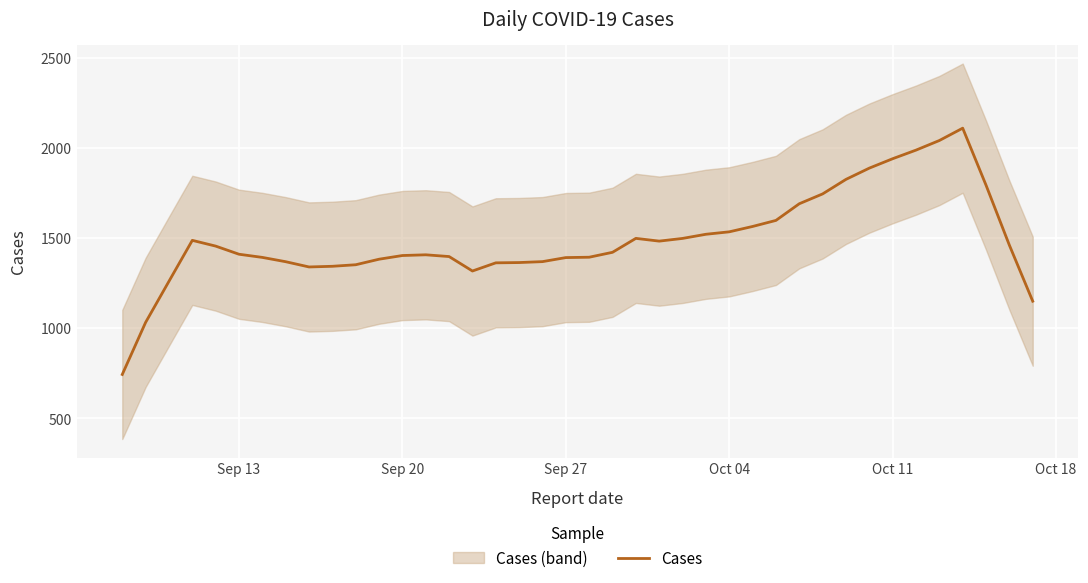

What is the greatest value displayed?

2109.7